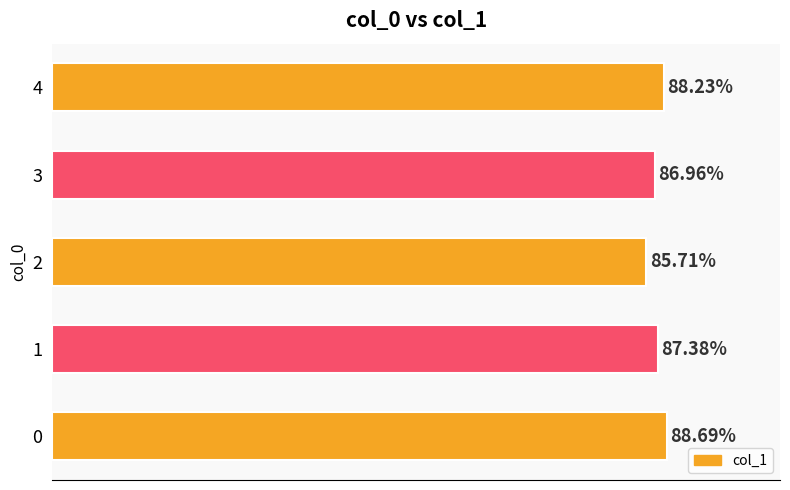

Does the chart contain any negative values?

No